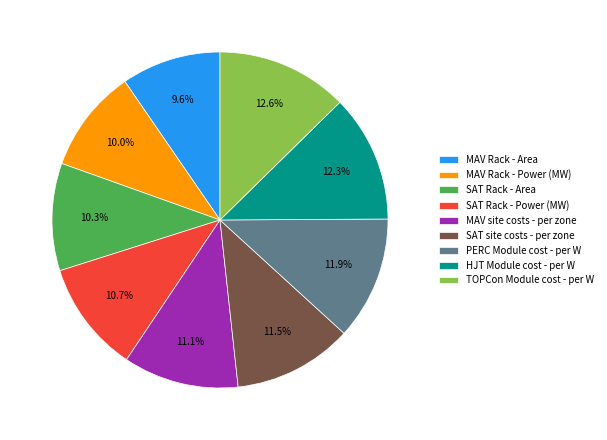

How many segments does this pie chart have?

9